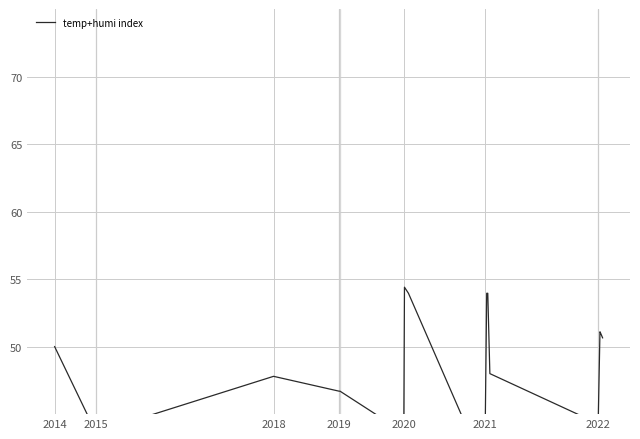

What is the difference between the maximum and second lowest values?

13.4